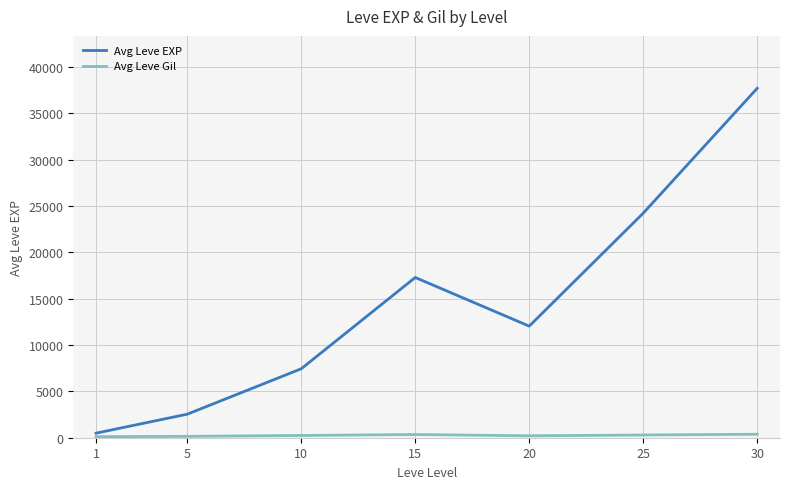

At which category is the sum across all series the highest?

30